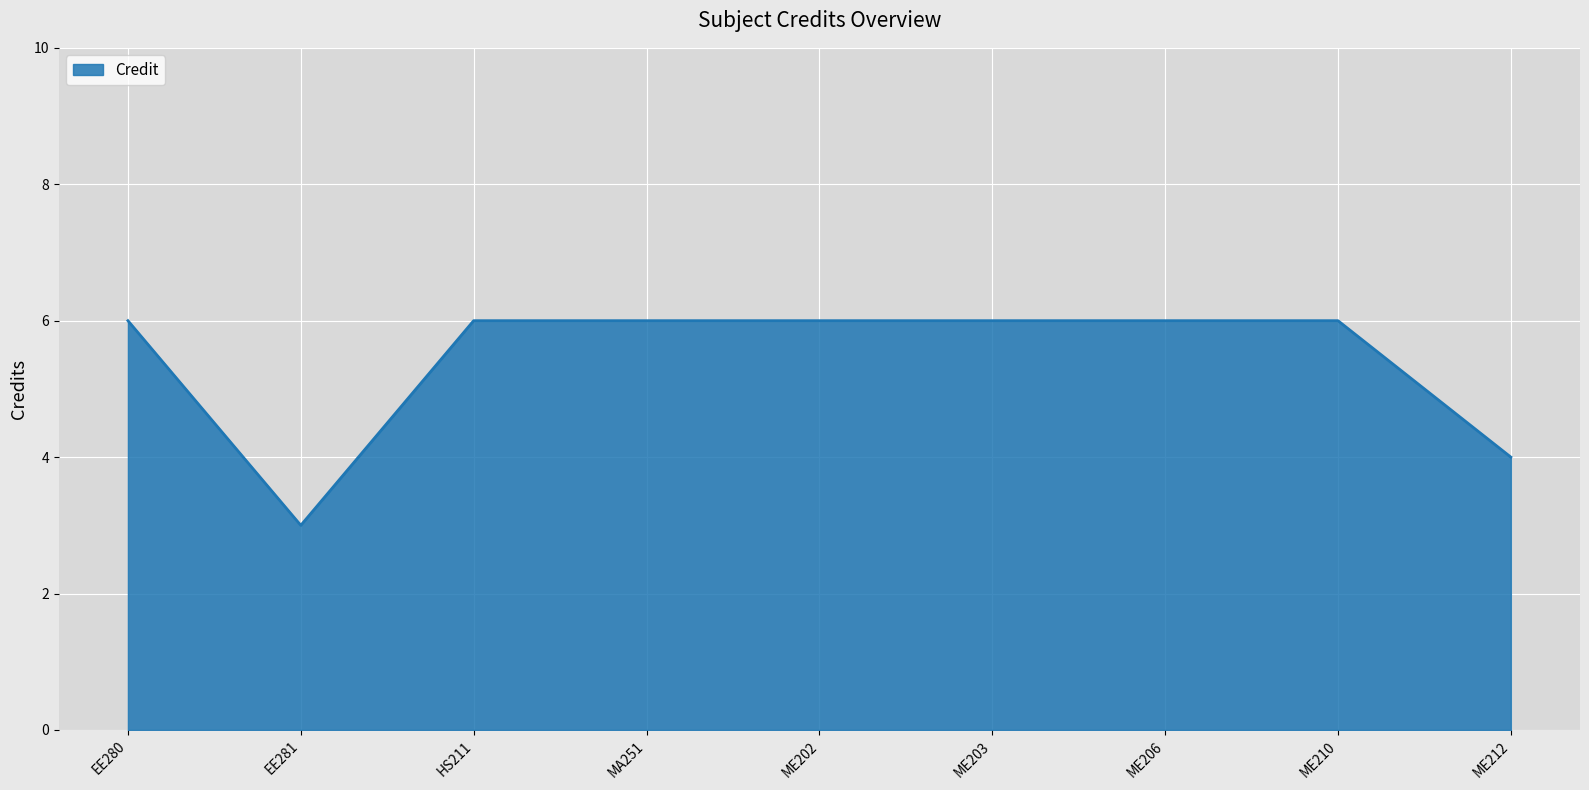

What is the sum of the values at HS211 and ME206?

12